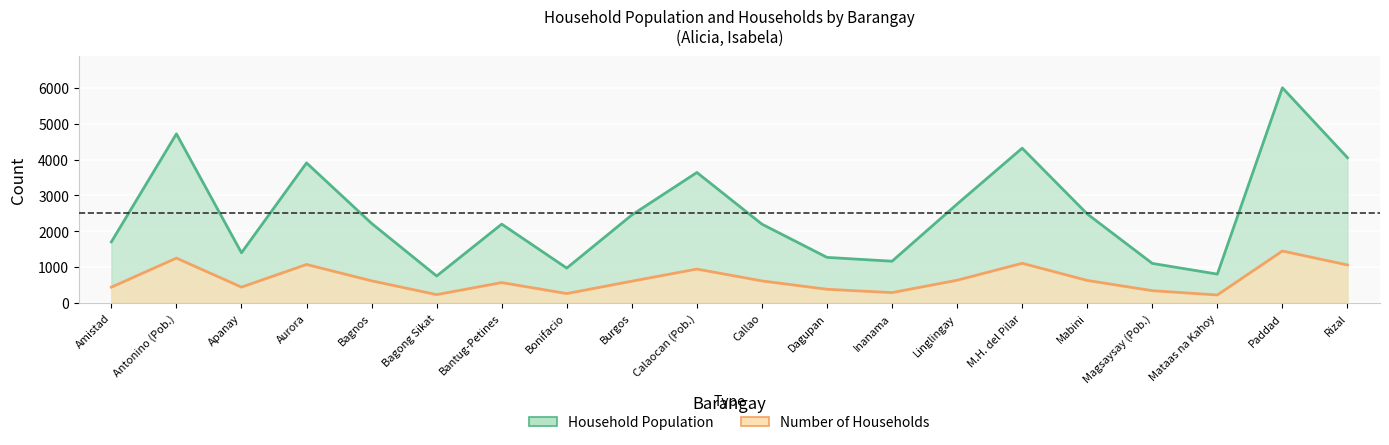

Rank the series by their average value, from lowest to highest.

Number of Households, Household Population